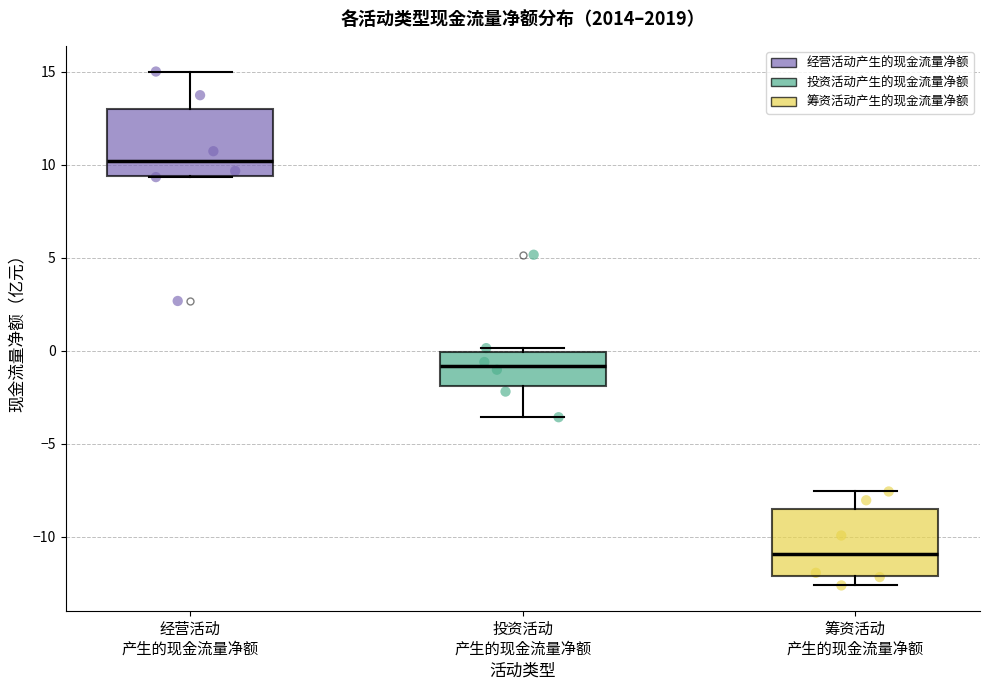

Reading left to right, transcribe this box plot: for each box, give where its median line is, the range the box spans, and where its two whiskers end, as read against the y-axis. The values are not printed on the chart, so give them approximately, as read against the axis.

经营活动 产生的现金流量净额: median 10.0, box 9.5 to 13.0, whiskers 9.5 to 15.0
投资活动 产生的现金流量净额: median -1.0, box -2.0 to 0.0, whiskers -3.5 to 0.0 (just above the box's upper edge)
筹资活动 产生的现金流量净额: median -11.0, box -12.0 to -8.5, whiskers -12.5 to -7.5